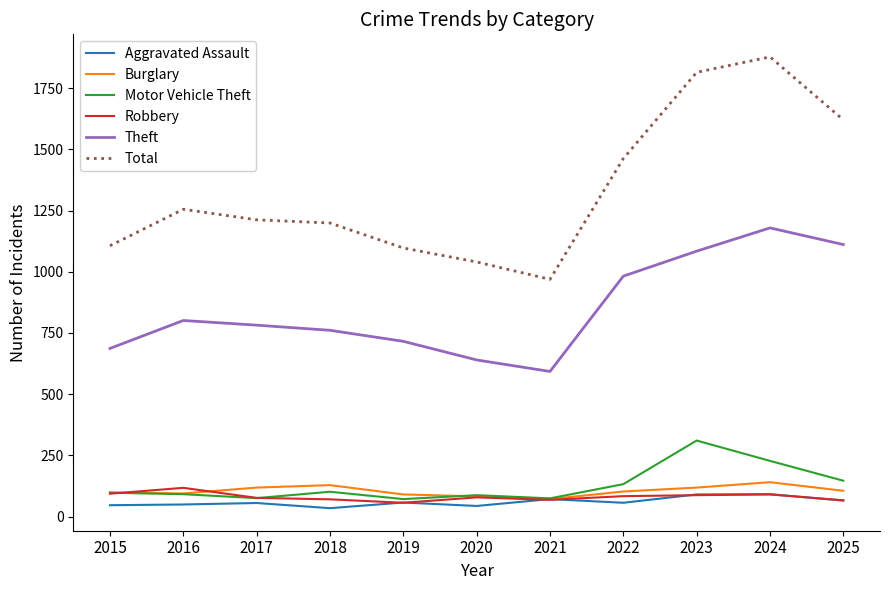

Does the chart have visible grid lines?

No